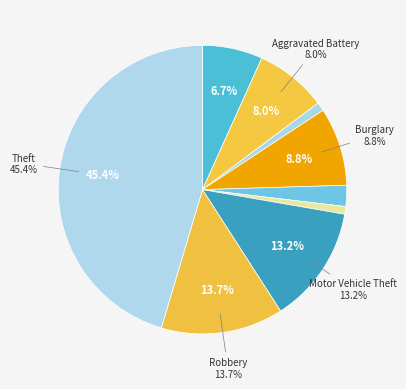

What is the smallest slice in the pie chart?

Homicide